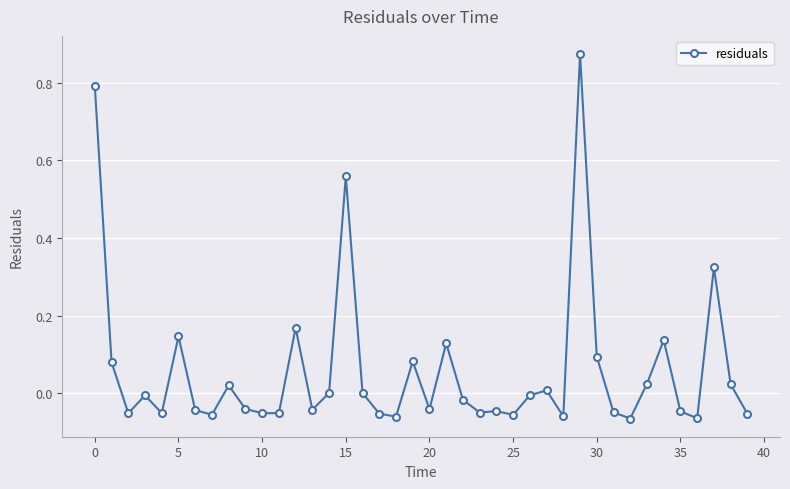

True or false: the data has more than 2 interior local peaks.

True